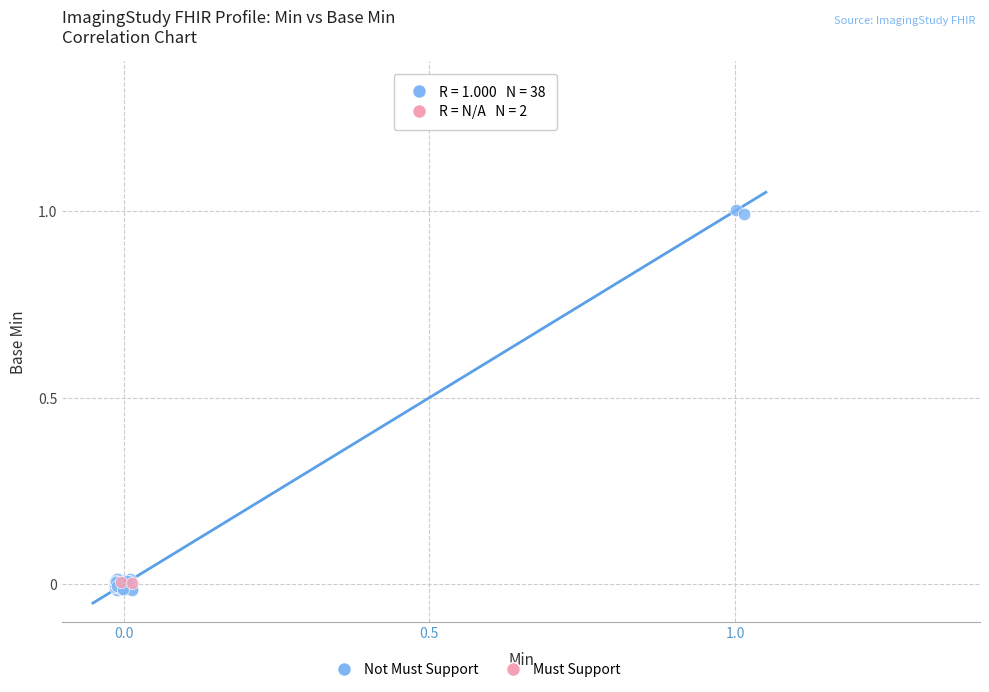

What are all the series names shown in the legend?

Not Must Support, Must Support